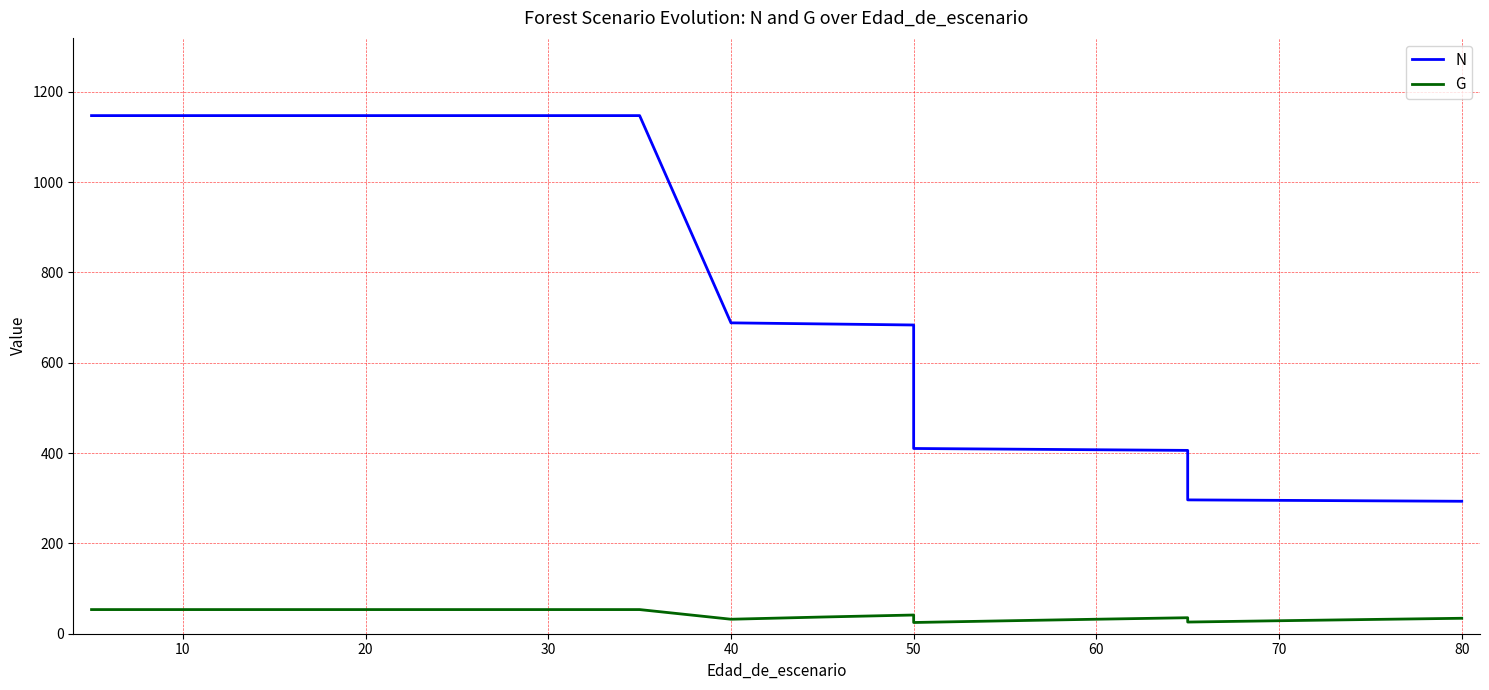

Reading left to right, list all the values displayed in this chart.

N: 1147.5	1147.5	1147.5	1147.5	1147.5	1147.5	1147.5	1147.5	688.5	686.1	683.8	410.2	408.8	407.4	406.0	296.4	295.4	294.4	293.4
G: 53.5	53.5	53.5	53.5	53.5	53.5	53.5	53.5	32.1	37.0	41.4	24.9	28.6	32.1	35.4	25.9	28.8	31.6	34.2